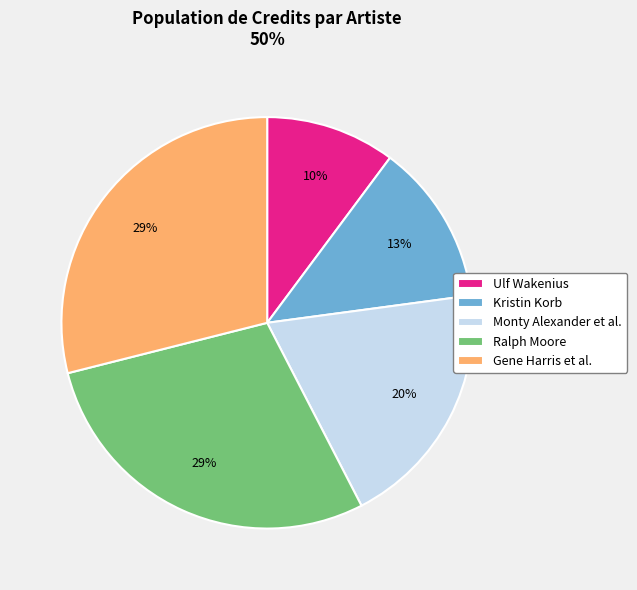

Does Kristin Korb account for over 50% of the chart?

No